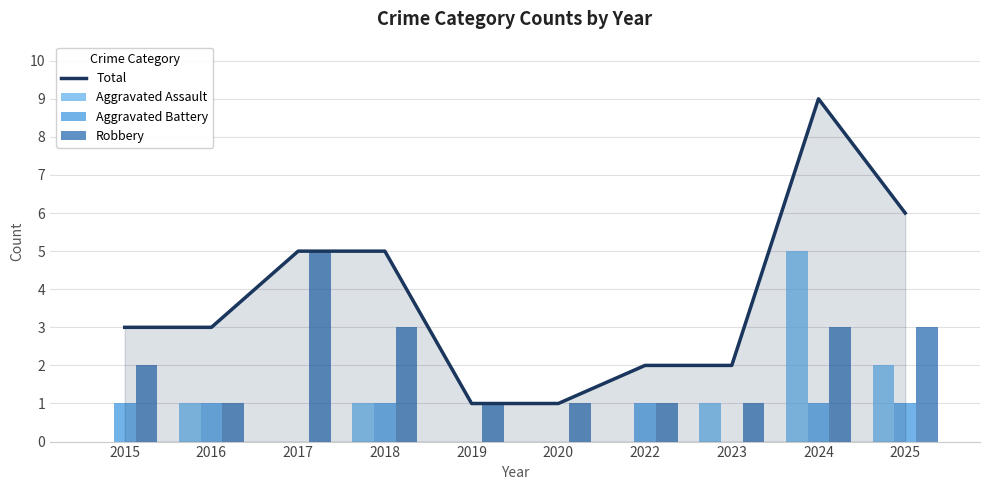

Reading right to left, transcribe all the data shown in this chart.

Total: 6	9	2	2	1	1	5	5	3	3
Aggravated Assault: 2	5	1	0	0	0	1	0	1	0
Aggravated Battery: 1	1	0	1	0	0	1	0	1	1
Robbery: 3	3	1	1	1	1	3	5	1	2